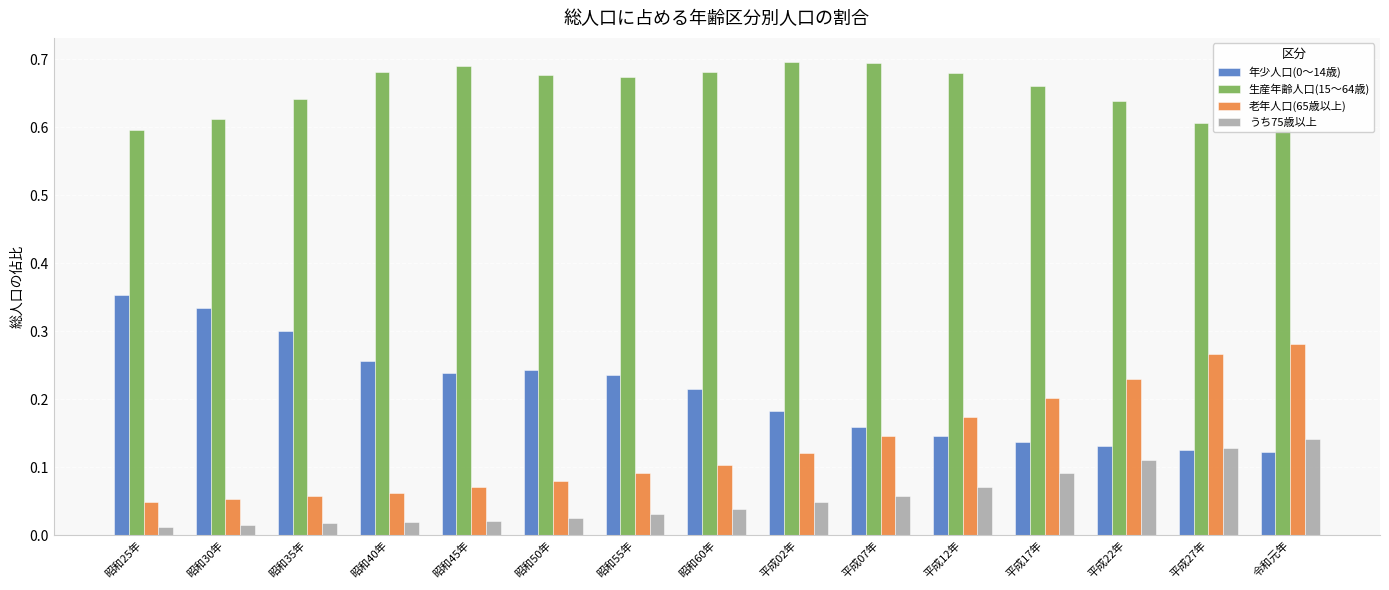

Is it true that うち75歳以上 equals 0.2 at 平成17年?

False